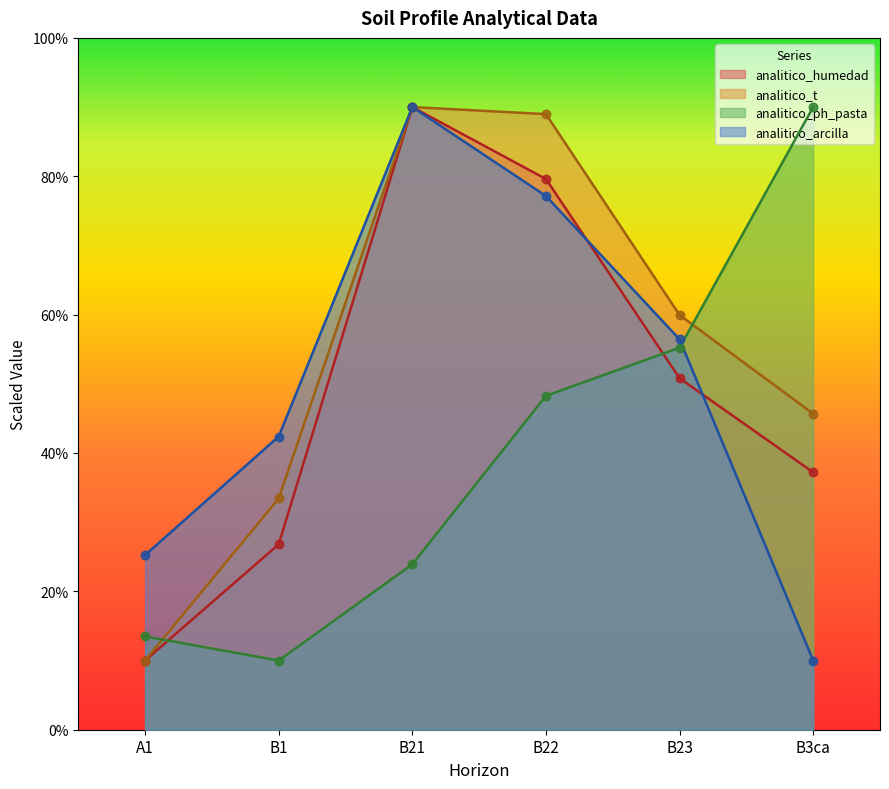

At how many categories does at least one series exceed 52?

4